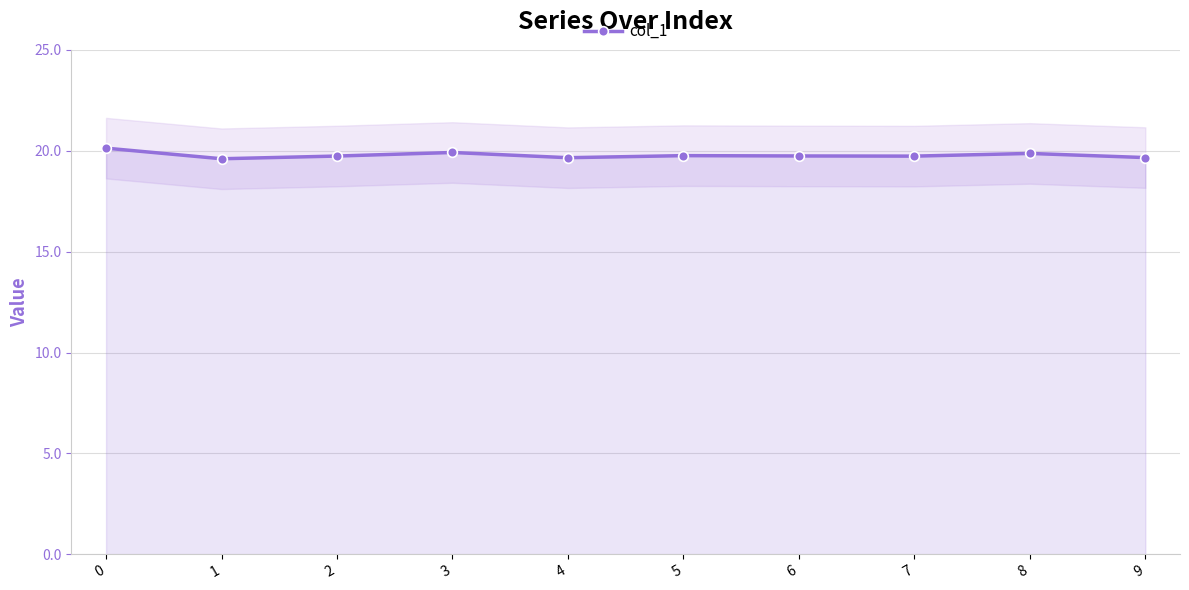

How many categories are shown in the chart?

10